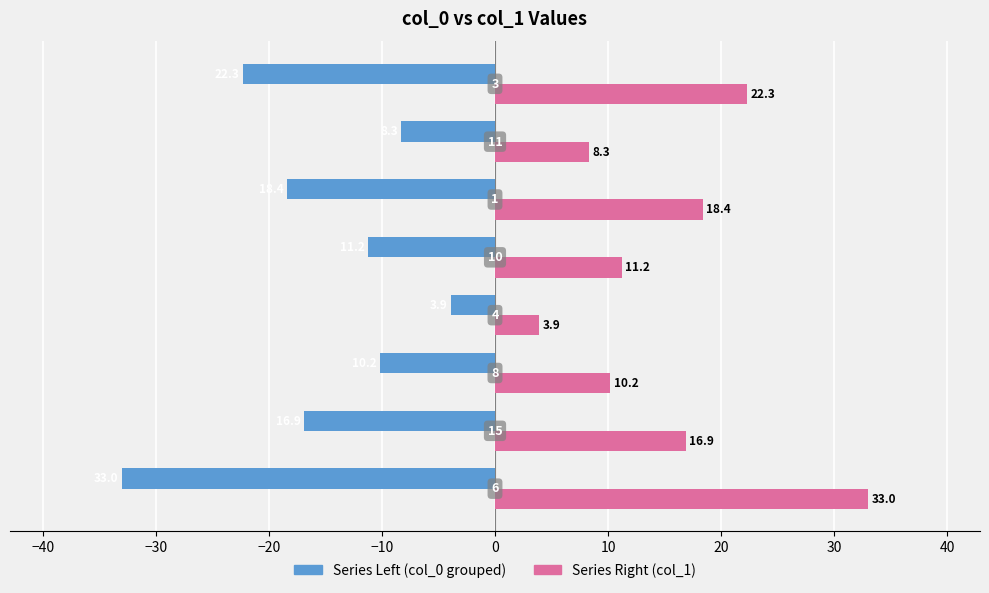

What is the maximum value shown in the chart?

33.0